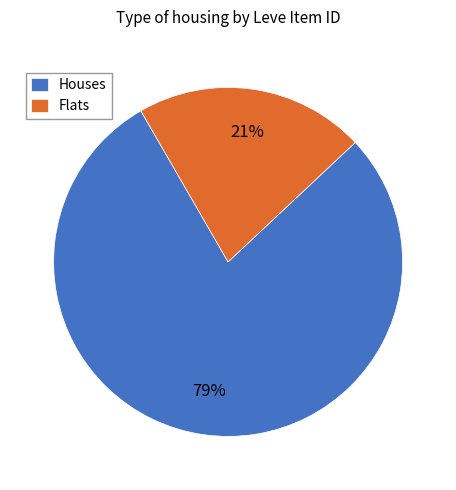

Approximately how many times larger is the value at Flats compared to Houses?

0.3